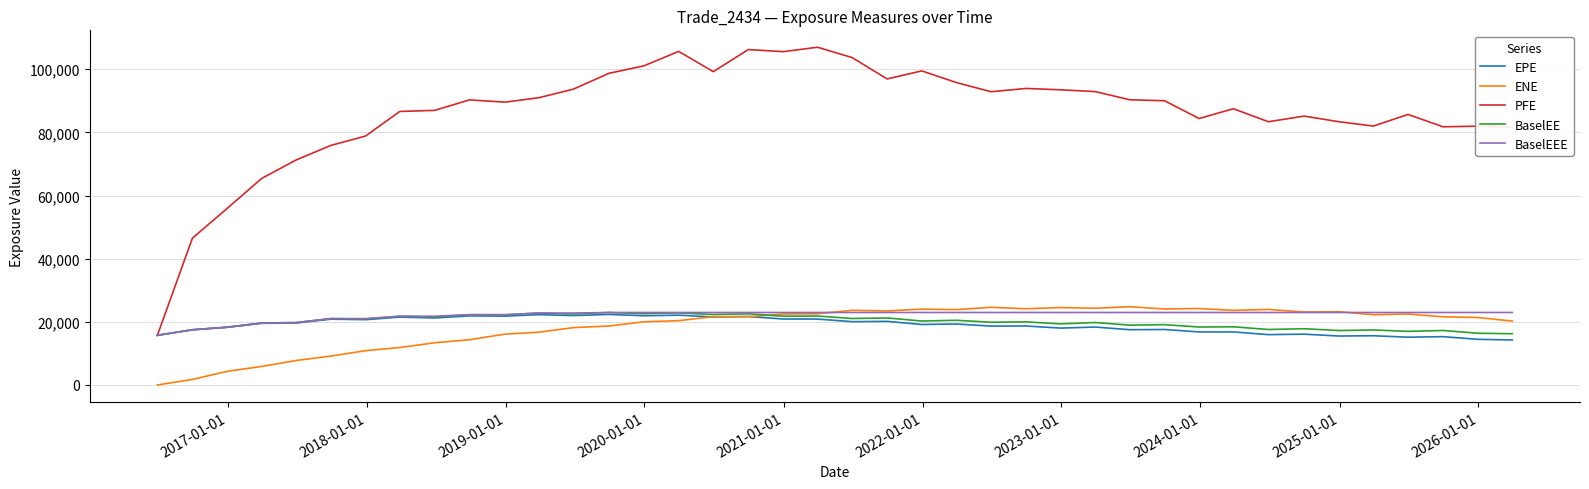

Which series has the largest total across all categories?

PFE